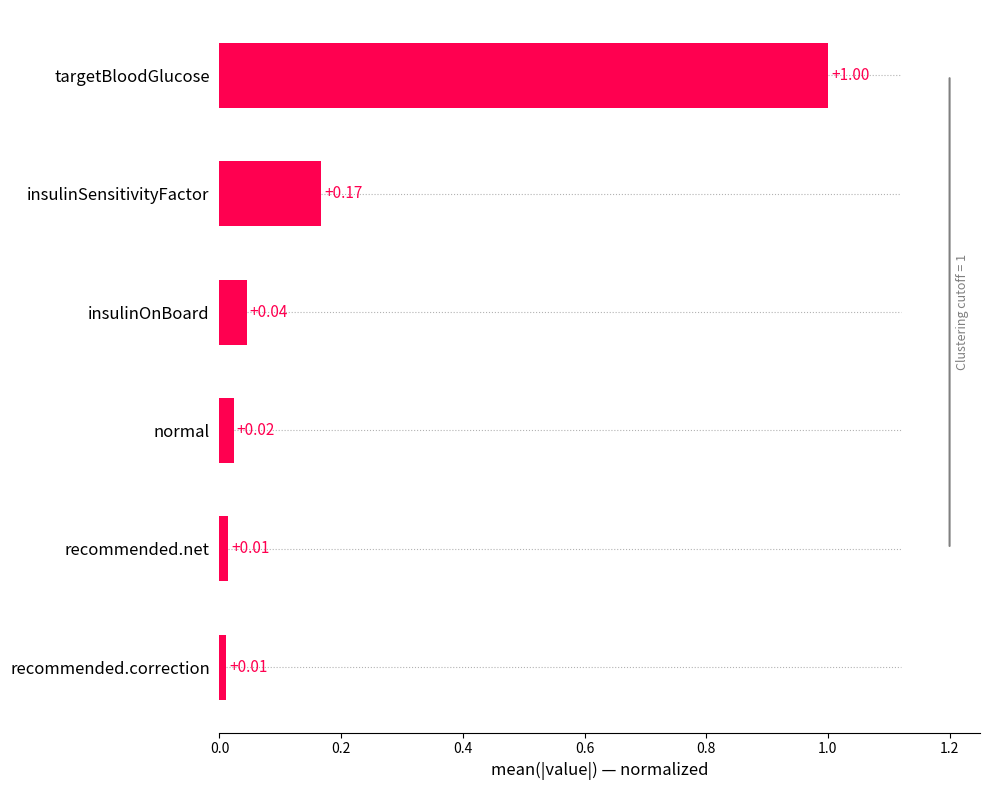

What is the sum of the values at targetBloodGlucose and insulinSensitivityFactor?

1.2